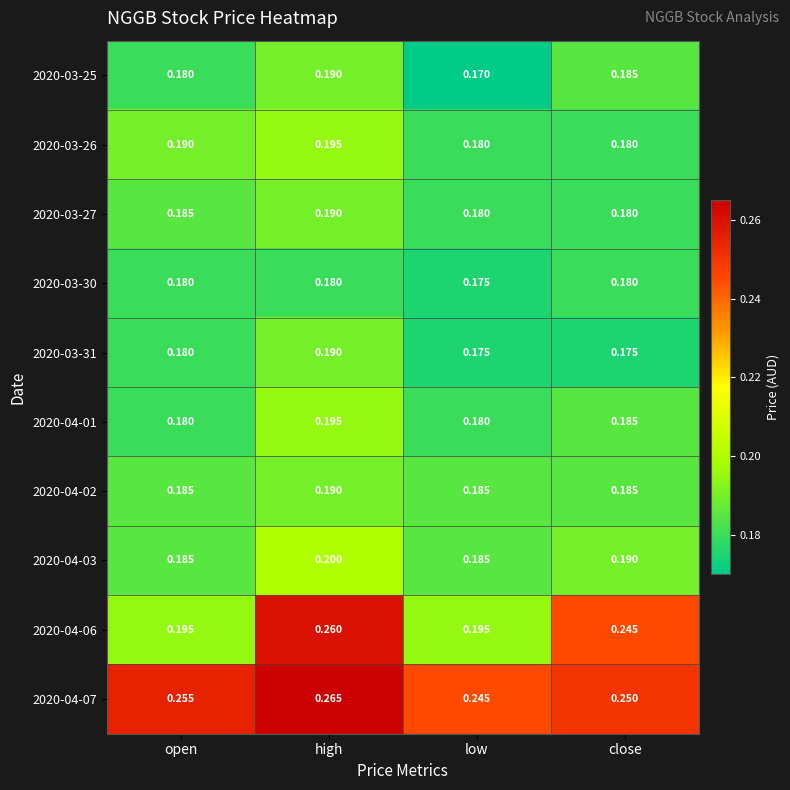

What is the minimum value shown in the chart?

0.2